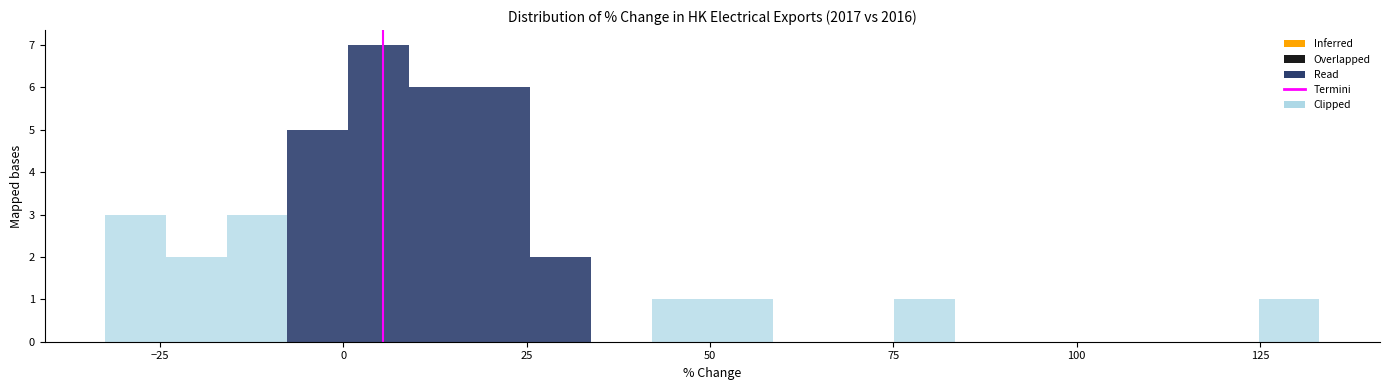

Around what value on the x-axis is the tallest bar? Give the approximate position of its centre, as read against the axis.

5